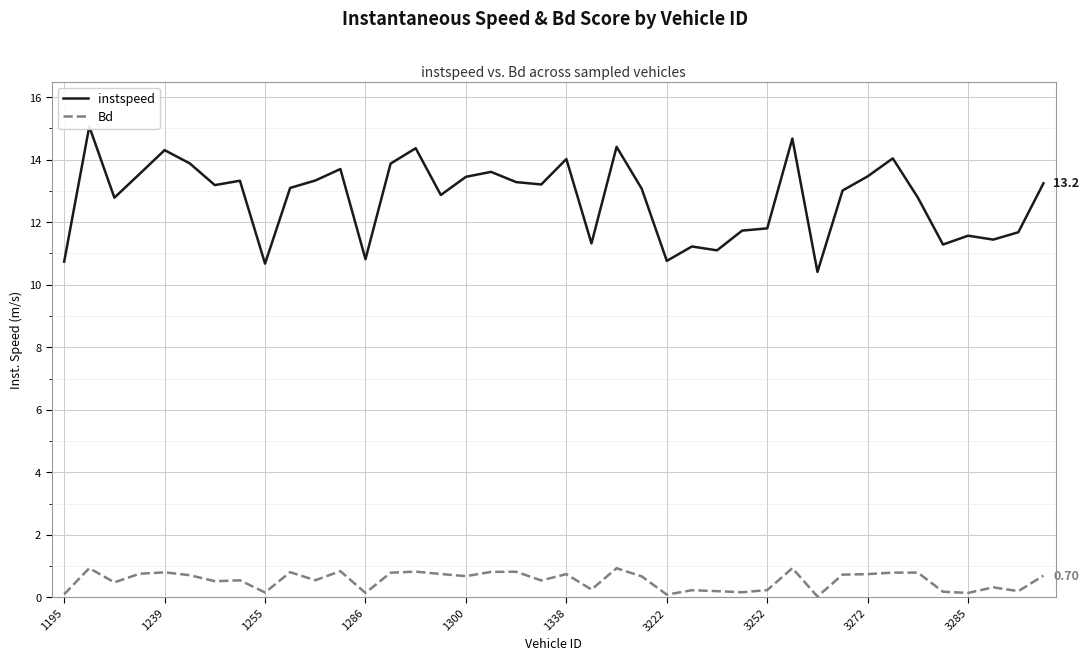

Is this an area chart (filled region under the line)?

No